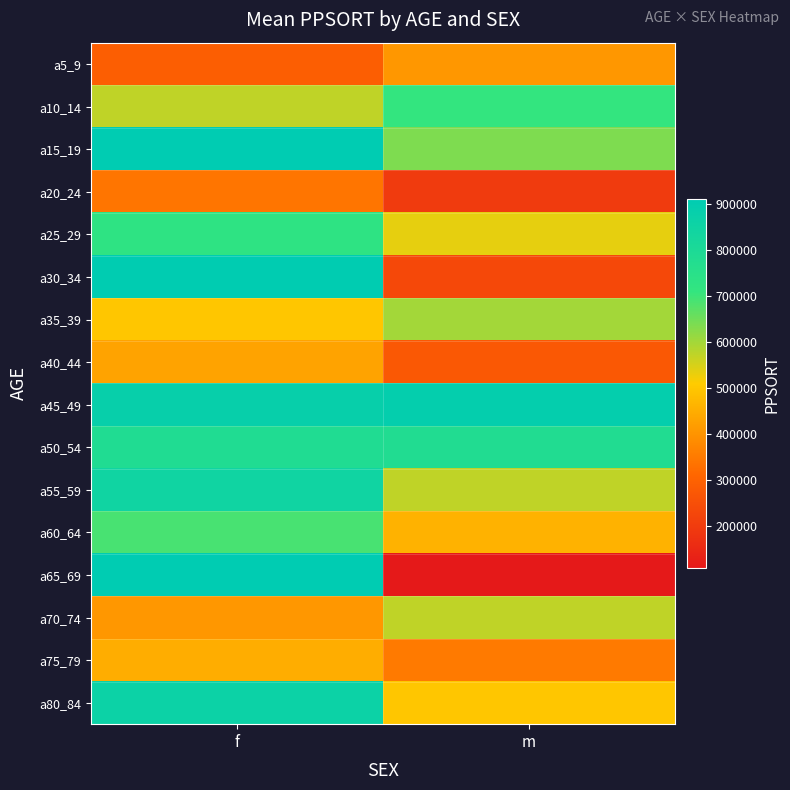

Reading left to right, list all the values displayed in this chart.

a5_9: f=290312	m=408154
a10_14: f=571659	m=710025
a15_19: f=908382	m=635652
a20_24: f=340583	m=198739
a25_29: f=727001	m=535145
a30_34: f=907387	m=233012
a35_39: f=500000	m=600000
a40_44: f=430607	m=275847
a45_49: f=881231	m=891132
a50_54: f=784146	m=779928
a55_59: f=845701	m=572206
a60_64: f=690200	m=459698
a65_69: f=911334	m=108914
a70_74: f=407791	m=572206
a75_79: f=450000	m=350000
a80_84: f=861740	m=500000